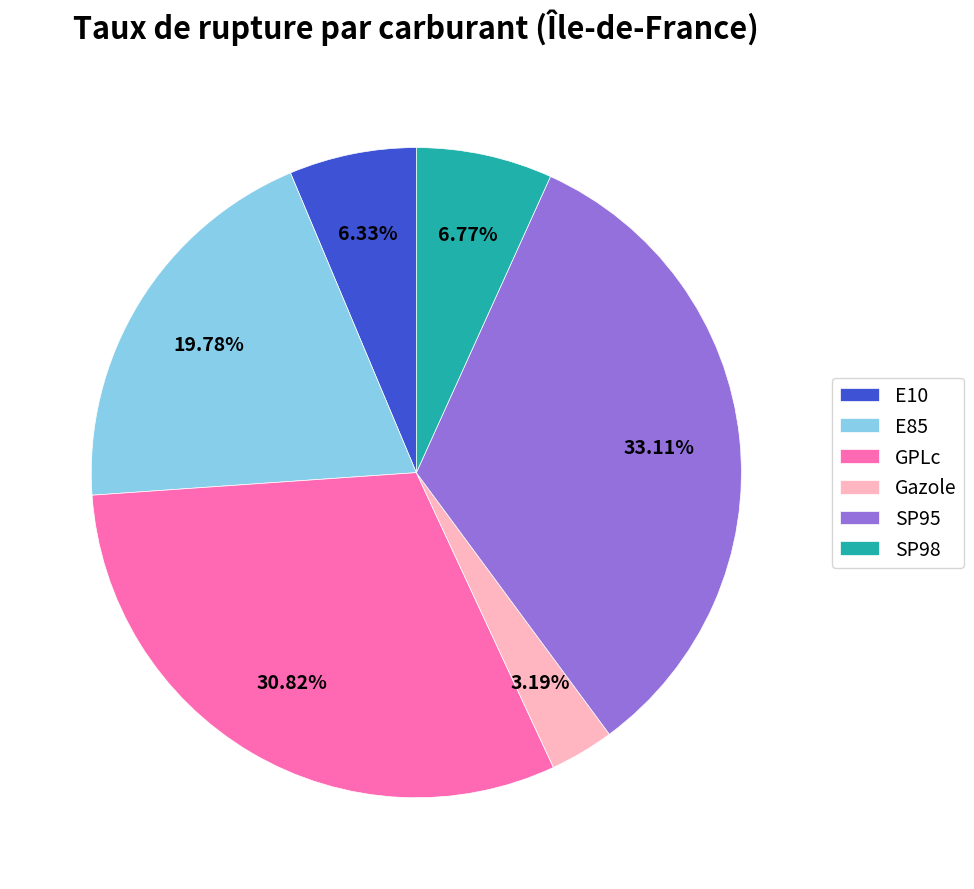

What percentage do SP95 and Gazole together represent?

36.3%